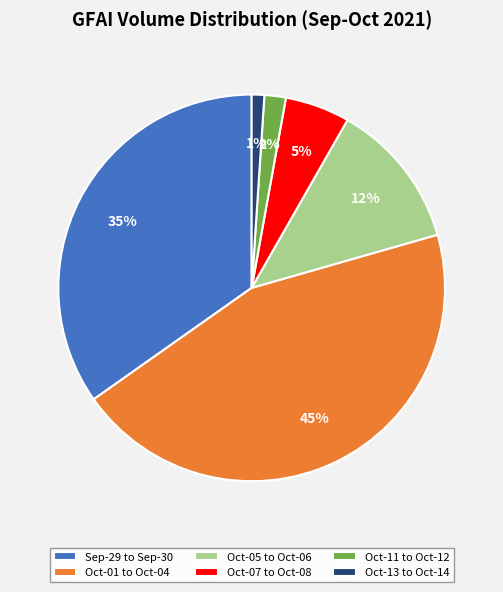

To the nearest percent, what portion does Oct-01 to Oct-04 represent?

45%